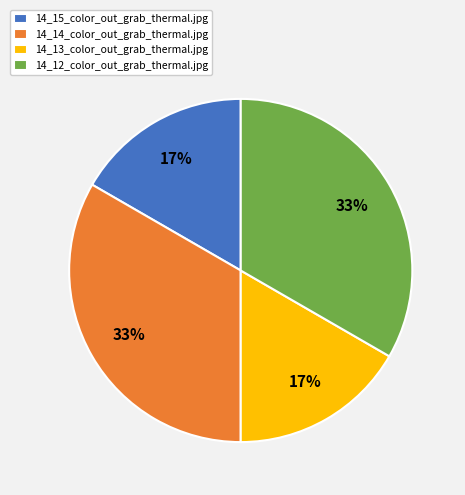

What percentage is the 14_12_color_out_grab_thermal.jpg slice, to the nearest percent?

33%